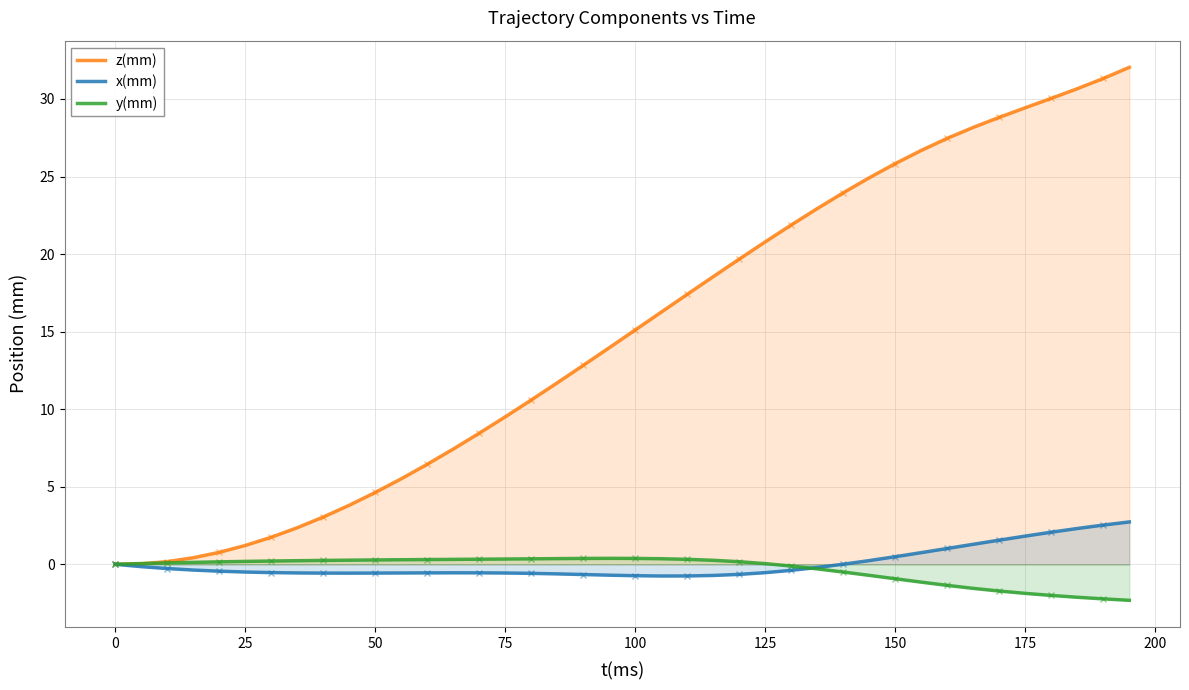

How many times do y(mm) and x(mm) cross each other?

1